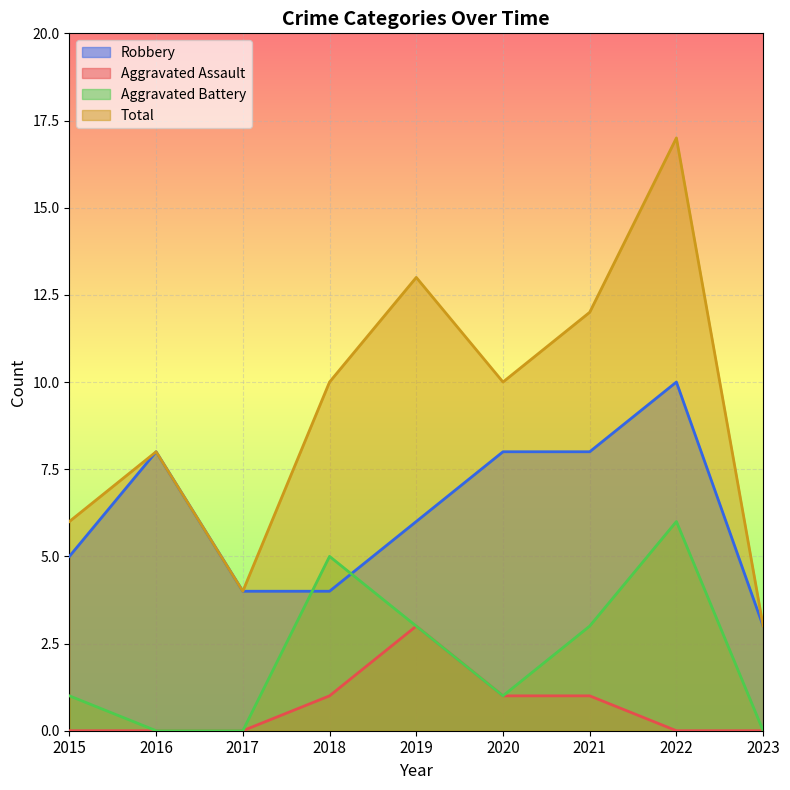

Where is Total nearest to the value 10?

2018